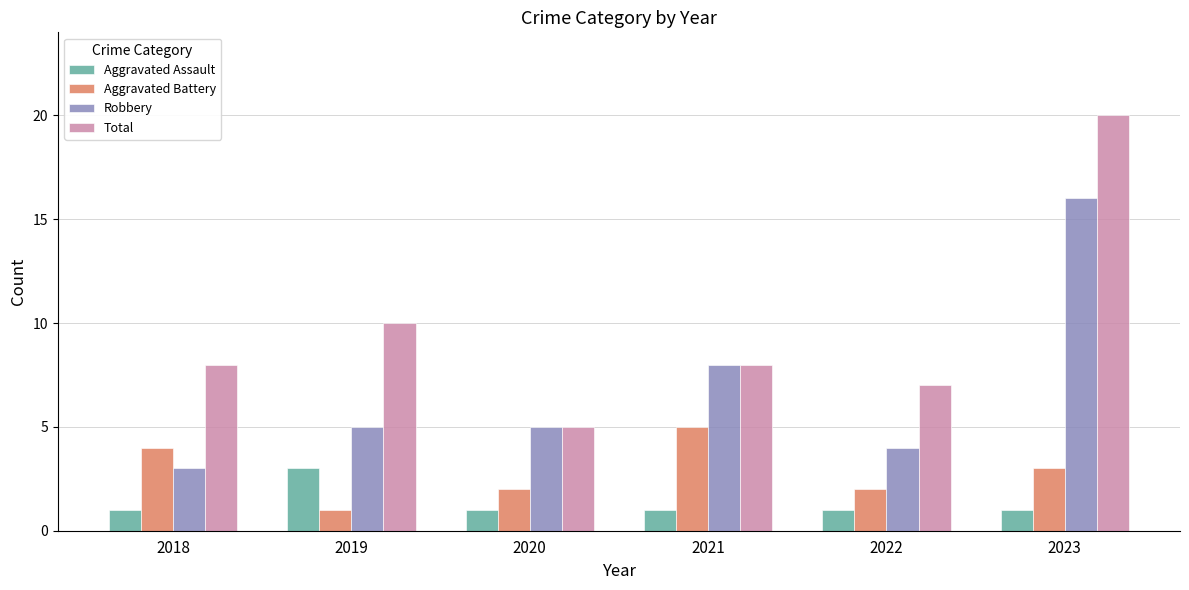

What are all the series names shown in the legend?

Aggravated Assault, Aggravated Battery, Robbery, Total